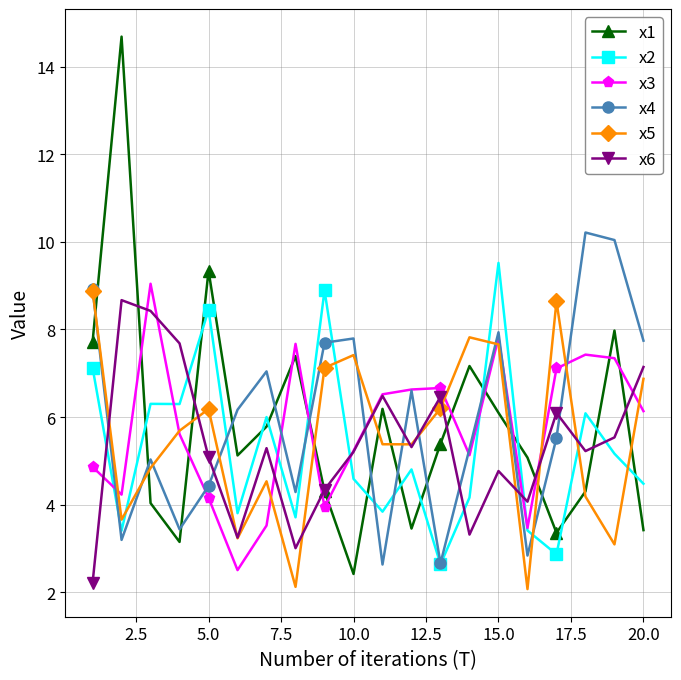

True or false: x3 has more than 1 points higher than both neighbors.

True